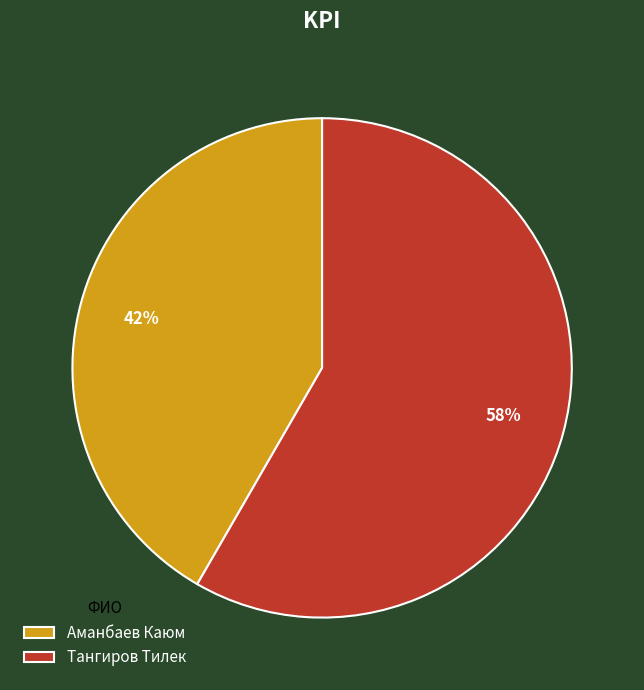

Is the sum of Тангиров Тилек and Аманбаев Каюм greater than half?

Yes